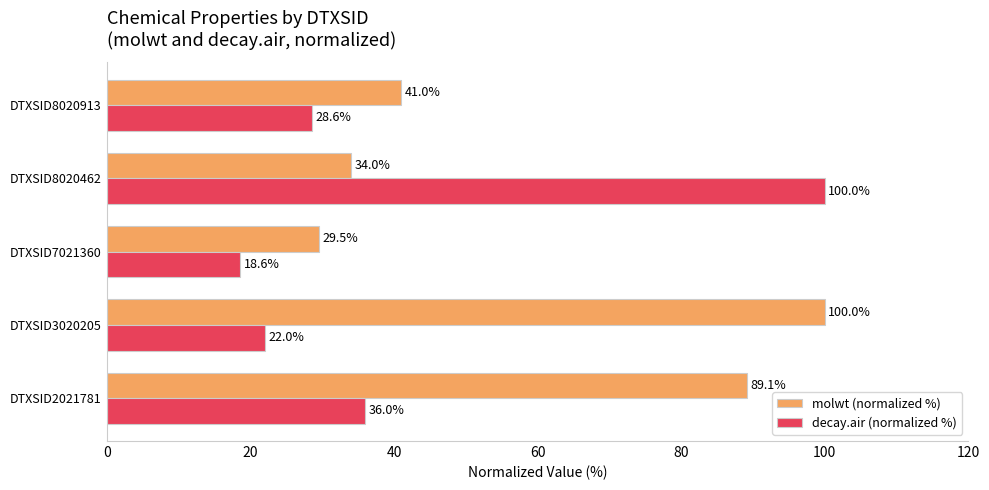

What is the average value of the molwt (normalized %) series?

58.7